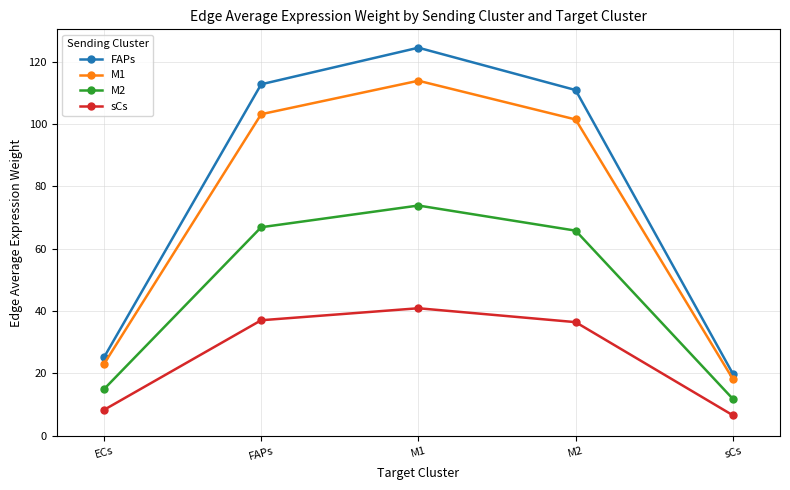

What is the label of the 2nd point from the left?

FAPs